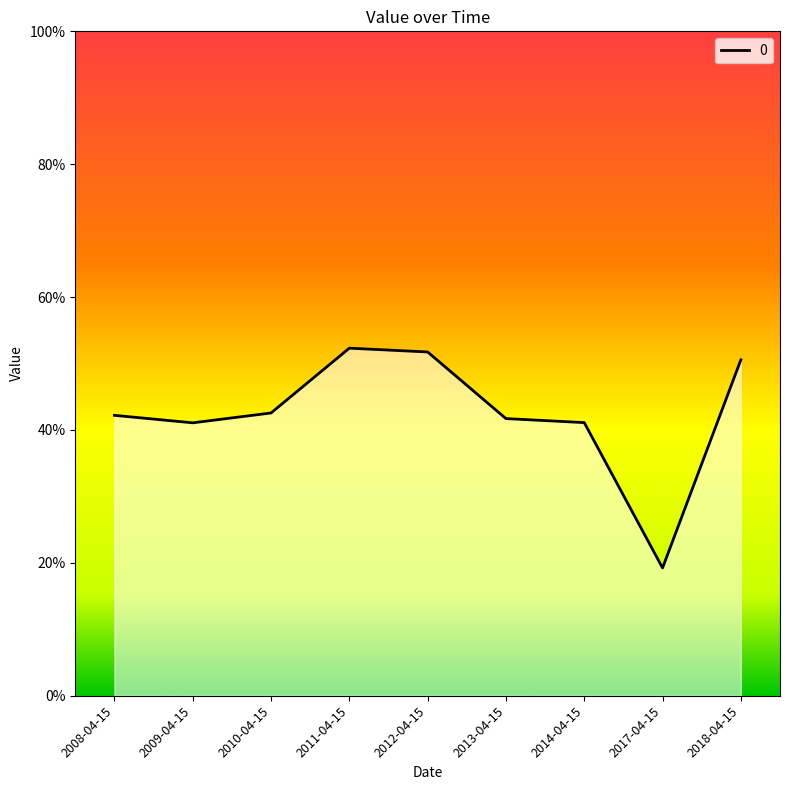

What is the difference between the second highest and second lowest values?

0.1